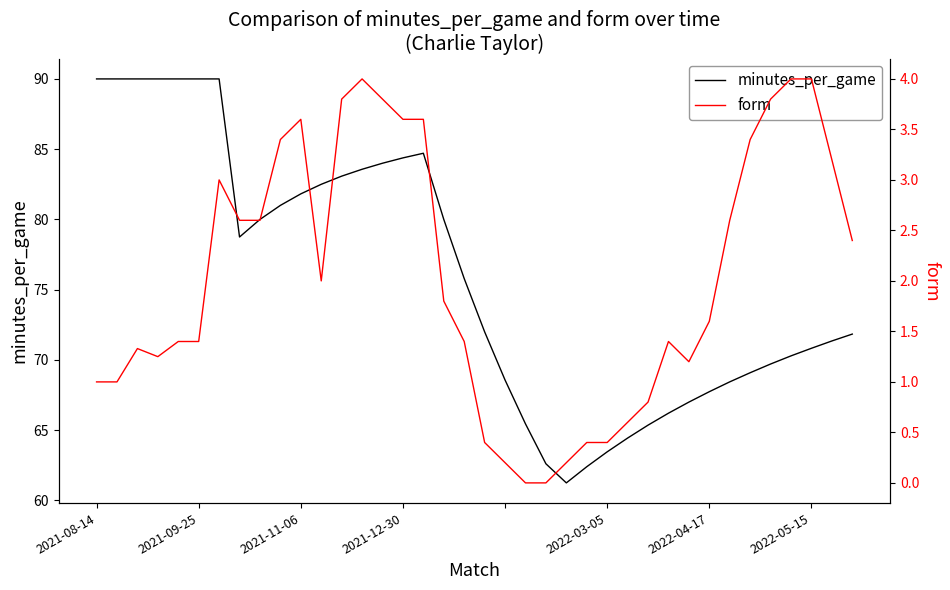

What position from the left is 2022-05-15?

36